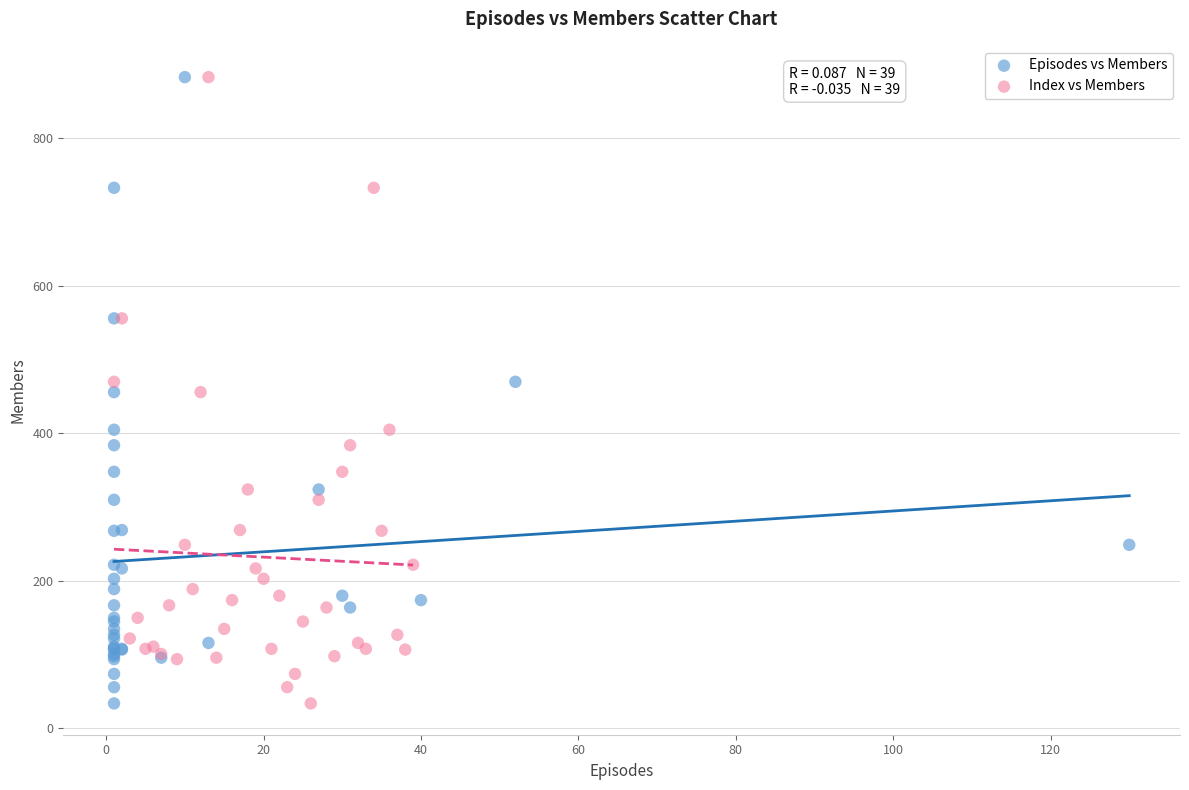

What are all the series names shown in the legend?

Episodes vs Members, Index vs Members